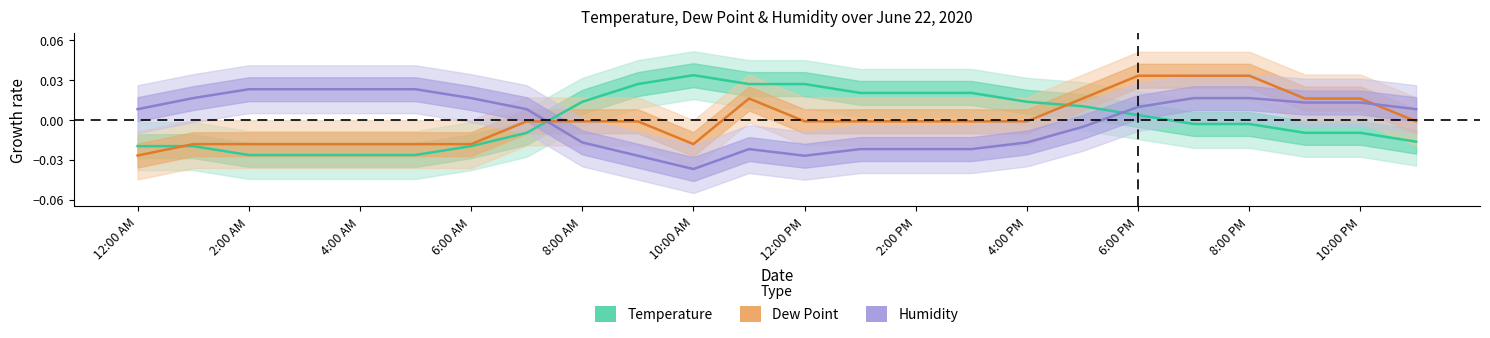

Is it true that Temperature equals 0.0 at 17?

True